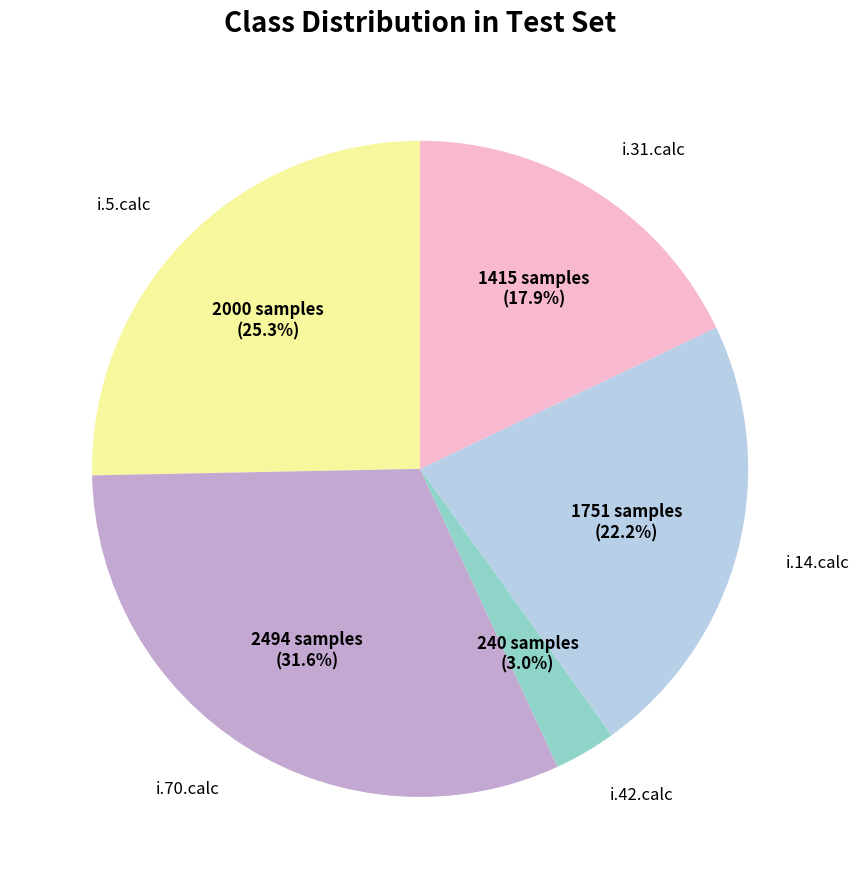

How many segments does this pie chart have?

5